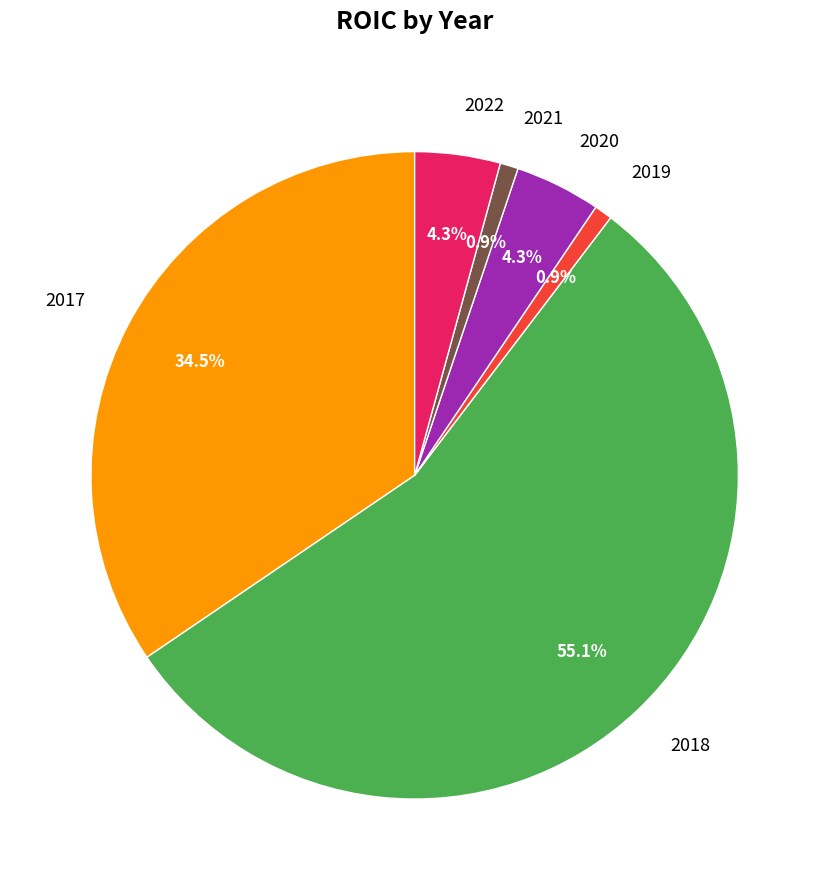

To the nearest percent, what is the combined percentage of 2021 and 2018?

56%